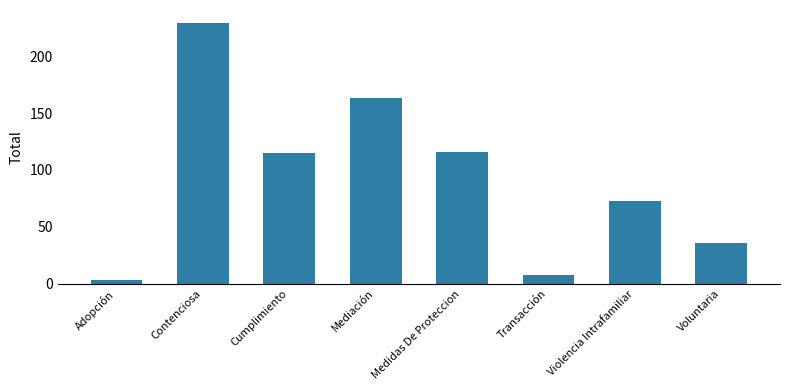

Reading left to right, transcribe all the data shown in this chart.

Adopción=3	Contenciosa=229	Cumplimiento=115	Mediación=163	Medidas De Proteccion=116	Transacción=8	Violencia Intrafamiliar=73	Voluntaria=36